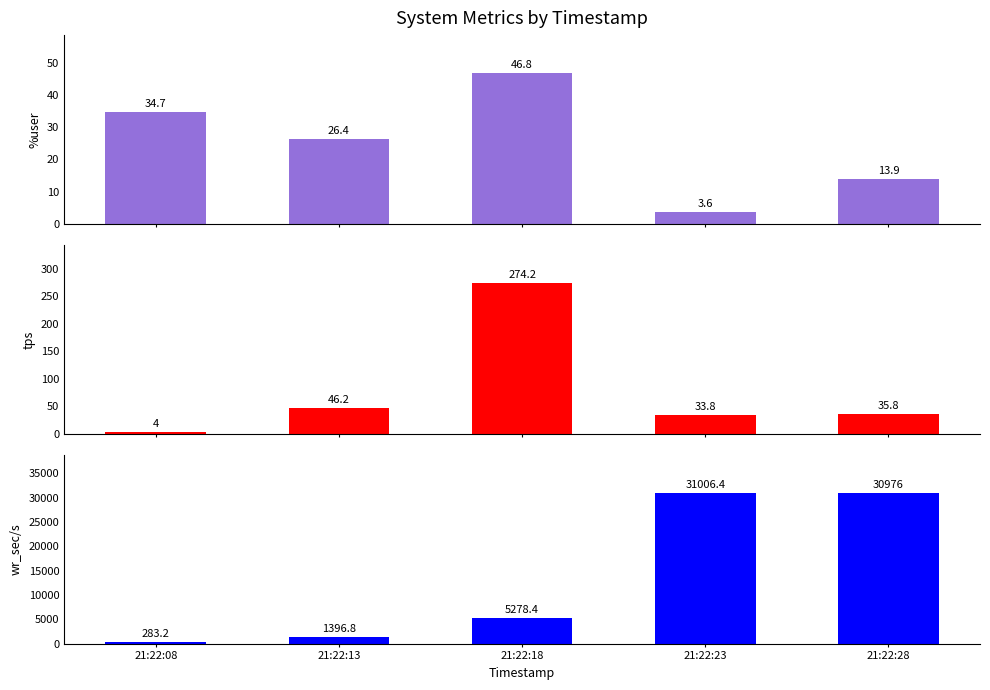

Rank the categories by tps value from lowest to highest.

21:22:08, 21:22:23, 21:22:28, 21:22:13, 21:22:18